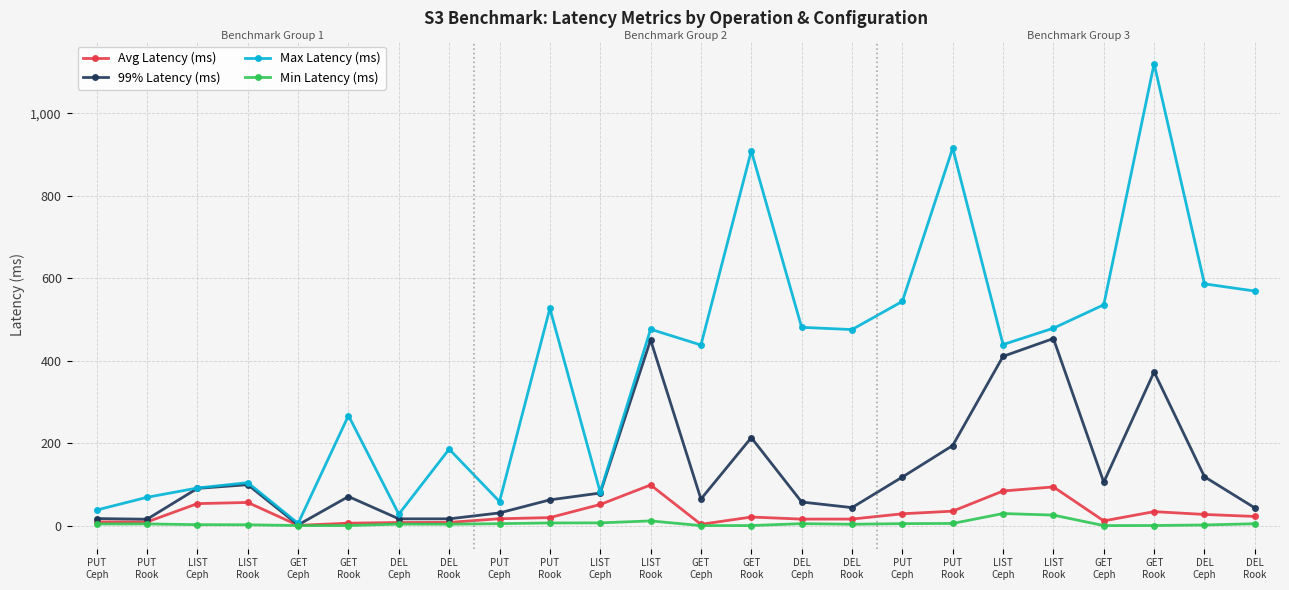

List the labels in order of Max Latency (ms) value, smallest first.

GET
Ceph, DEL
Ceph, PUT
Ceph, PUT
Ceph, PUT
Rook, LIST
Ceph, LIST
Ceph, LIST
Rook, DEL
Rook, GET
Rook, GET
Ceph, LIST
Ceph, DEL
Rook, LIST
Rook, LIST
Rook, DEL
Ceph, PUT
Rook, GET
Ceph, PUT
Ceph, DEL
Rook, DEL
Ceph, GET
Rook, PUT
Rook, GET
Rook